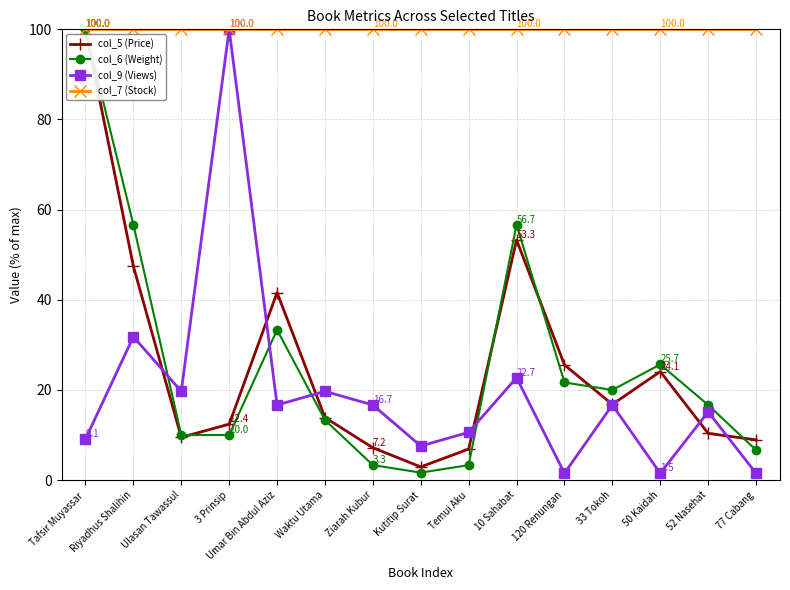

At which label does col_6 (Weight) reach its peak?

Tafsir Muyassar